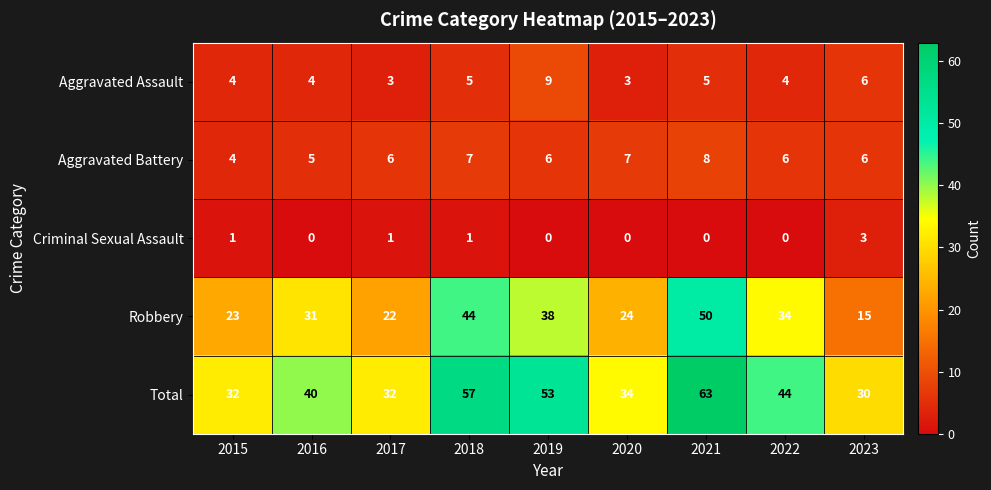

Rank the categories by Robbery value from lowest to highest.

2023, 2017, 2015, 2020, 2016, 2022, 2019, 2018, 2021